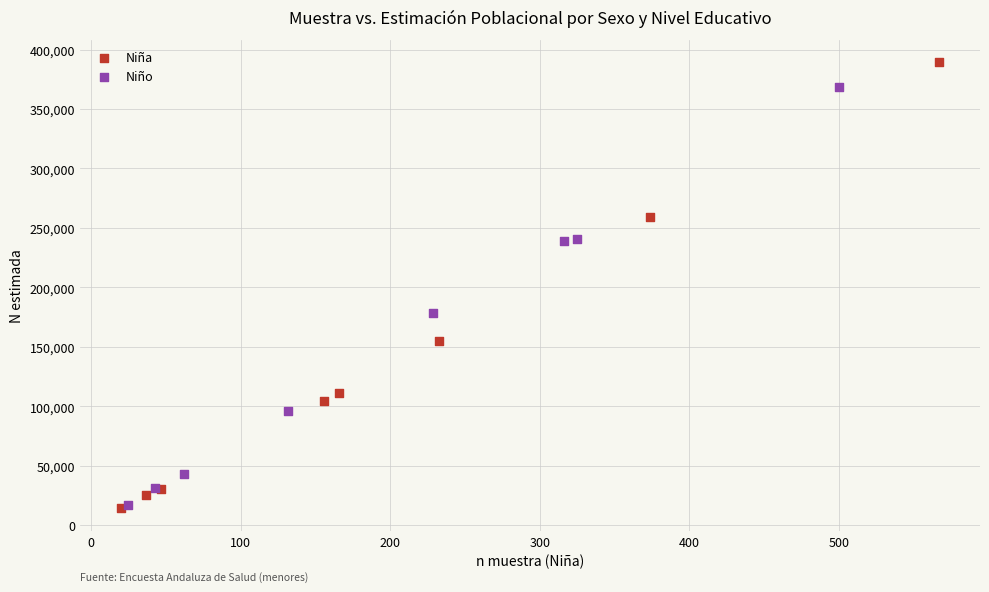

Which series reaches the maximum Y coordinate?

Niña